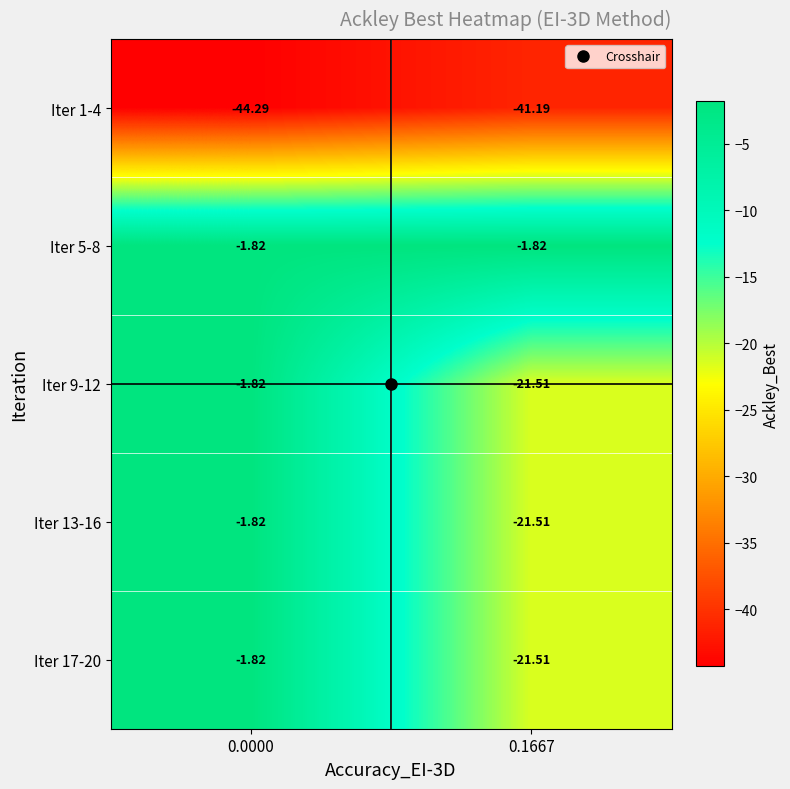

Is the value of Iter 13-16 at 0.1667 greater than the value of Iter 5-8 at 0.1667?

No